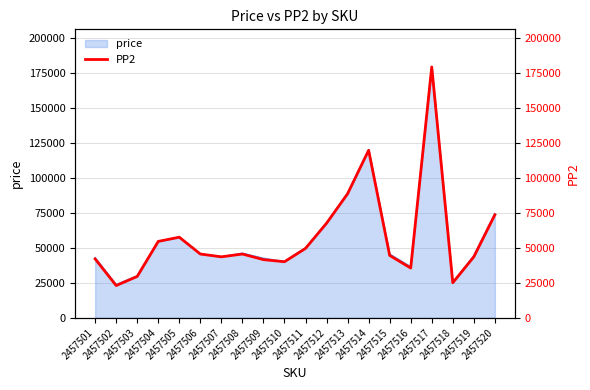

Between 2457514 and 2457513, which is larger?

2457514